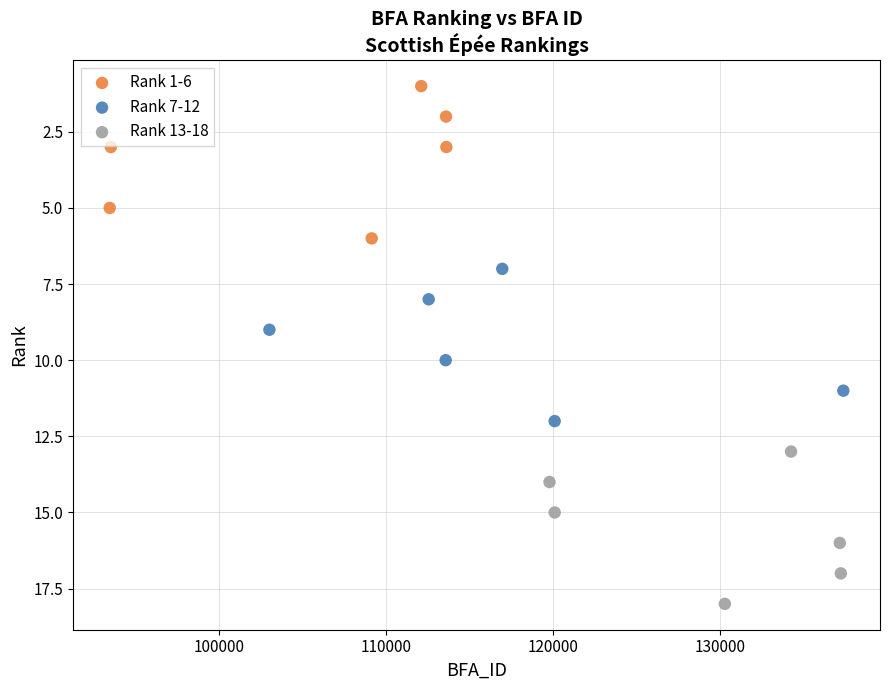

Which series contains the lowest Y value?

Rank 1-6